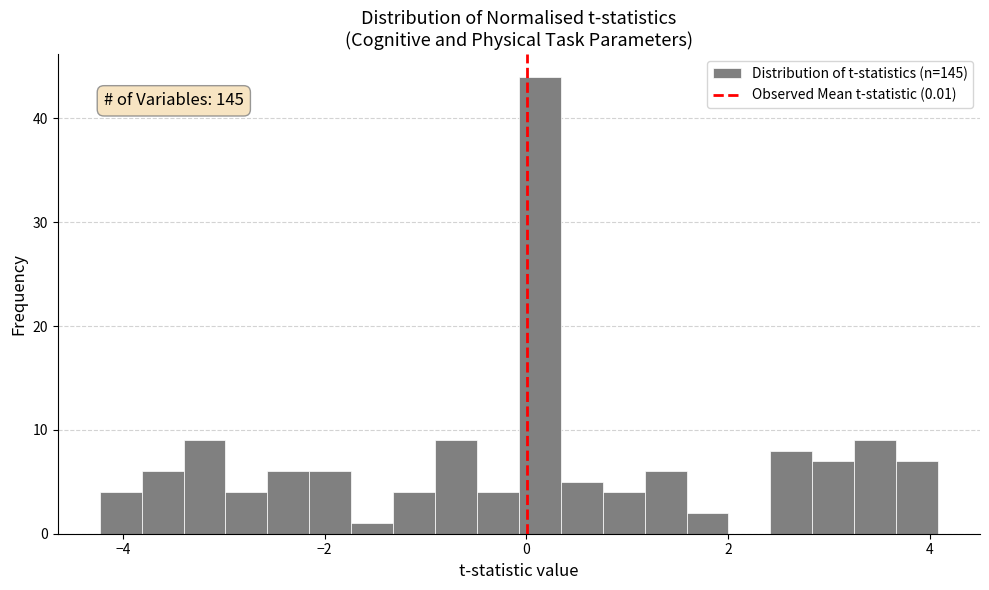

Read against the x-axis, roughly where is the centre of the tallest bar?

0.2